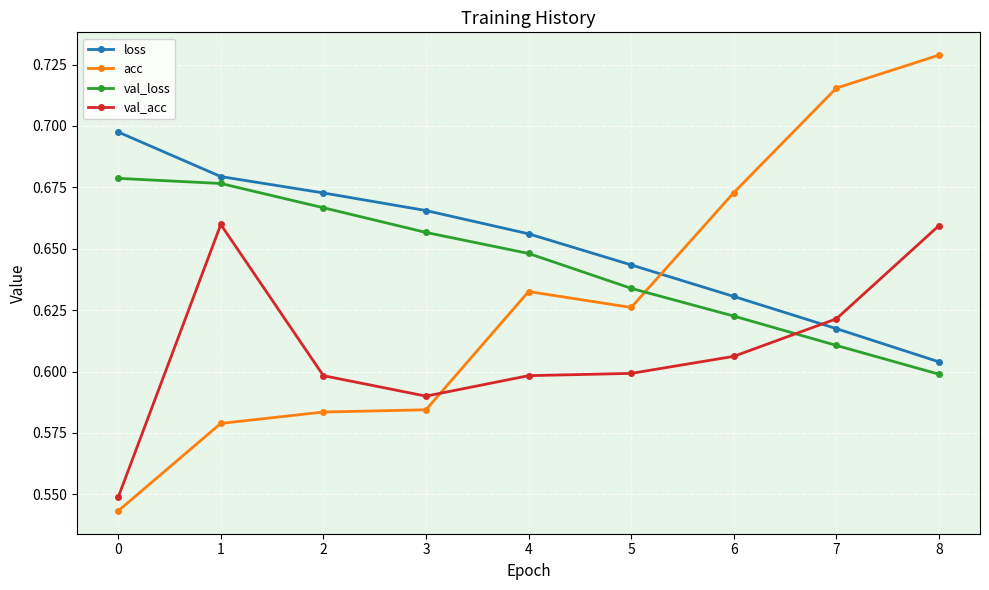

How many lines are shown in the chart?

4